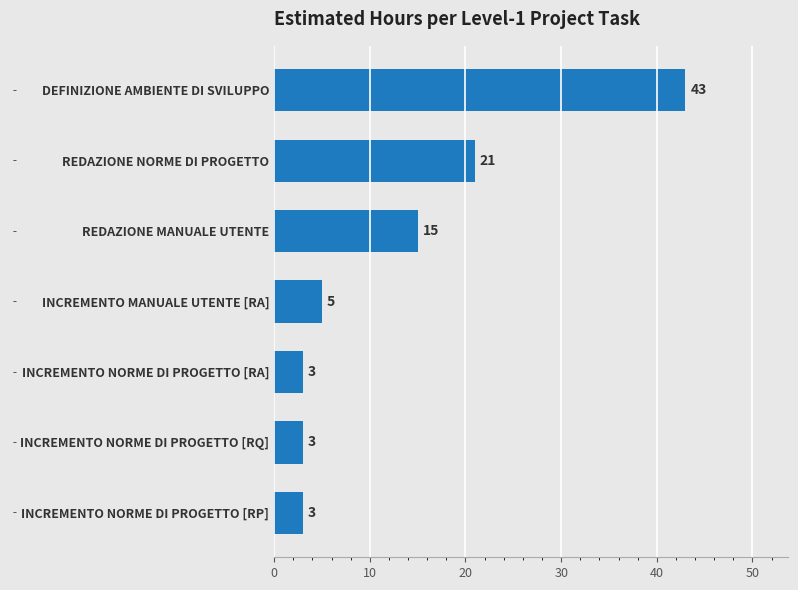

At which label is the value closest to 23?

REDAZIONE NORME DI PROGETTO